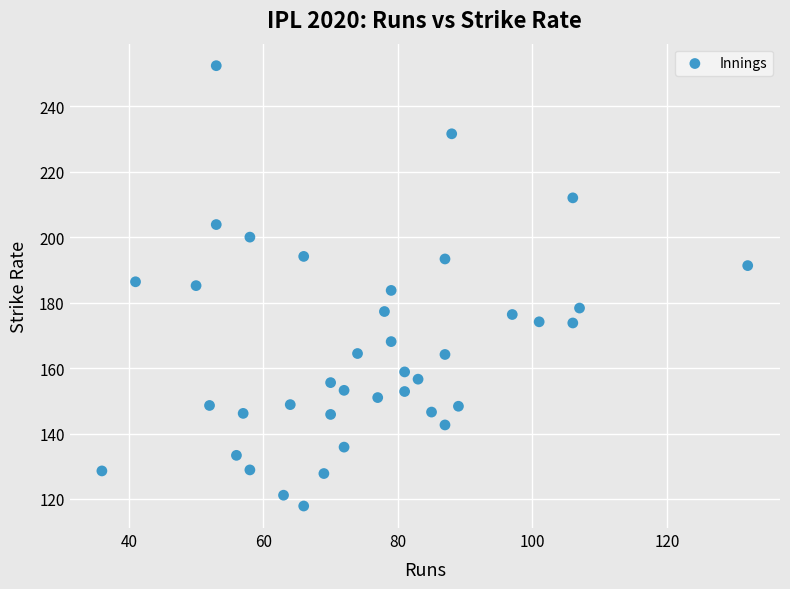

What is the range of X values (max minus min)?

96.0